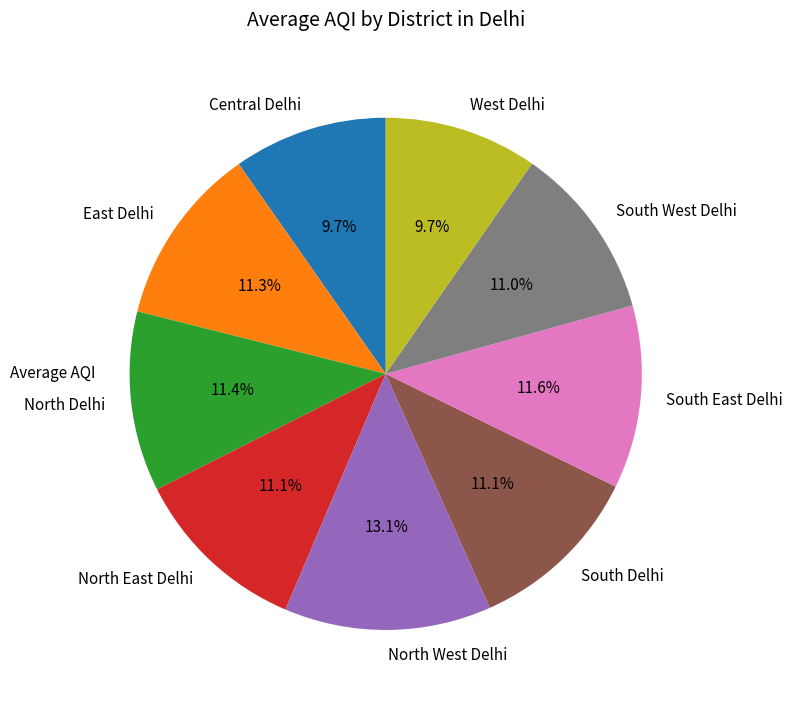

What is the largest slice in the pie chart?

North West Delhi